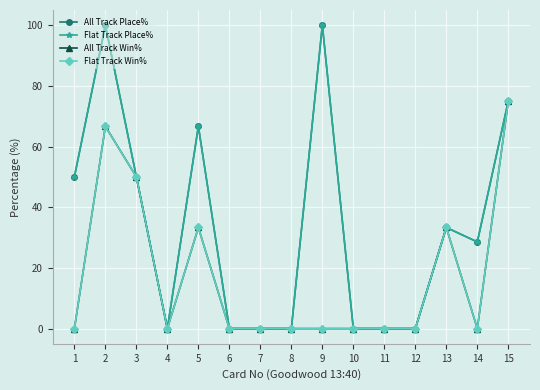

Rank the series by their maximum value, from lowest to highest.

All Track Win%, Flat Track Win%, All Track Place%, Flat Track Place%